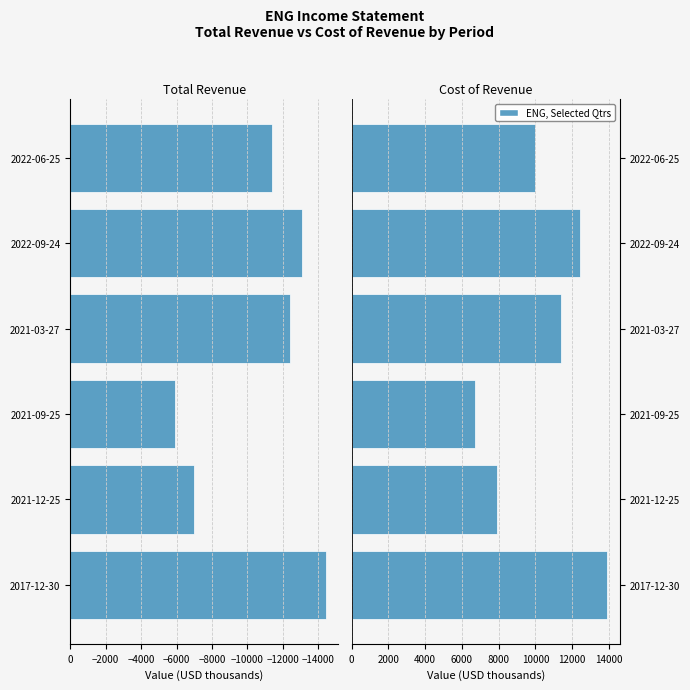

Which series has the largest range (max minus min)?

Total Revenue